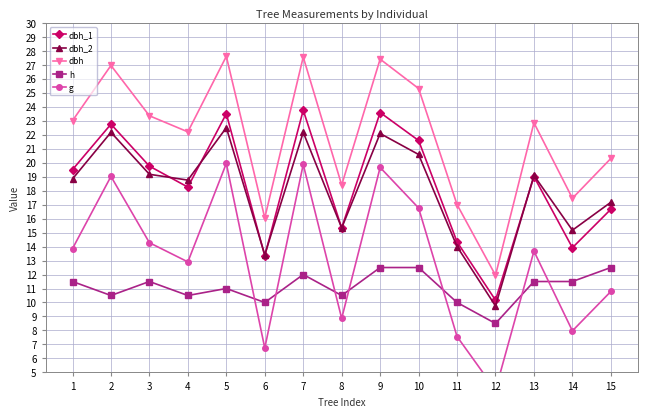

Reading left to right, transcribe all the data shown in this chart.

dbh_1: 1=19.5	2=22.8	3=19.8	4=18.2	5=23.5	6=13.3	7=23.8	8=15.3	9=23.6	10=21.6	11=14.3	12=10.2	13=19.0	14=13.9	15=16.7
dbh_2: 1=18.8	2=22.2	3=19.2	4=18.8	5=22.5	6=13.4	7=22.2	8=15.3	9=22.1	10=20.6	11=14.0	12=9.8	13=19.1	14=15.2	15=17.2
dbh: 1=23.0	2=26.9	3=23.4	4=22.2	5=27.6	6=16.1	7=27.6	8=18.4	9=27.4	10=25.3	11=17.0	12=11.9	13=22.9	14=17.4	15=20.3
h: 1=11.5	2=10.5	3=11.5	4=10.5	5=11.0	6=10.0	7=12.0	8=10.5	9=12.5	10=12.5	11=10.0	12=8.5	13=11.5	14=11.5	15=12.5
g: 1=13.8	2=19.0	3=14.3	4=12.9	5=19.9	6=6.7	7=19.9	8=8.9	9=19.7	10=16.8	11=7.6	12=3.7	13=13.7	14=8.0	15=10.8